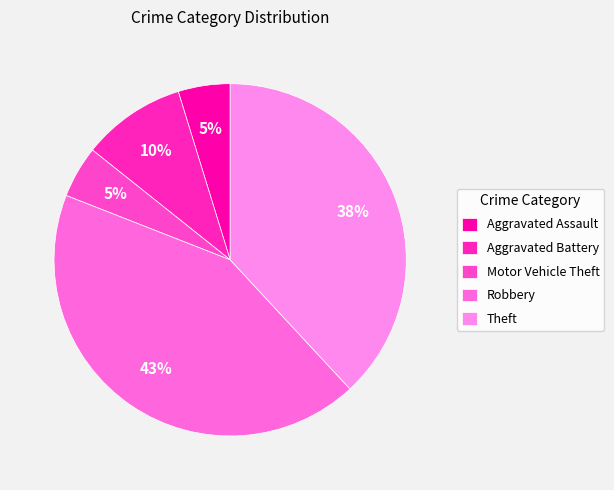

How many slices are in this pie chart?

5